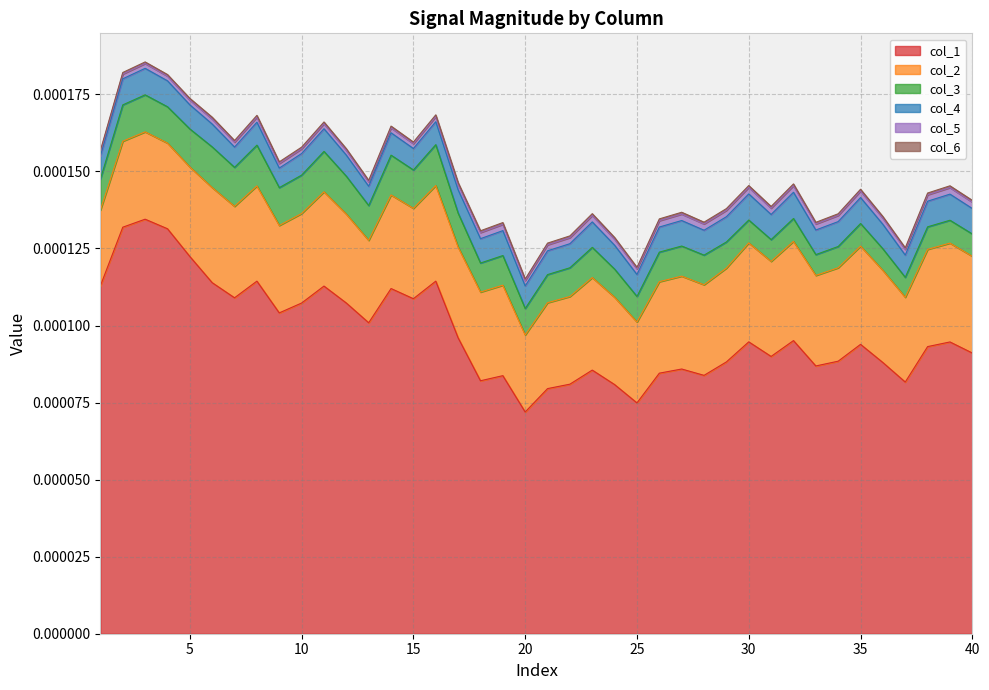

Which series changed the most between 18 and 21?

col_1